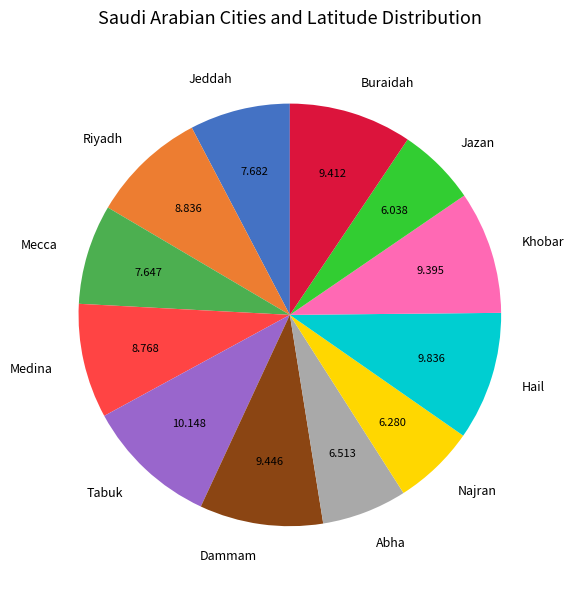

Do Tabuk and Khobar together represent more than half of the pie?

No